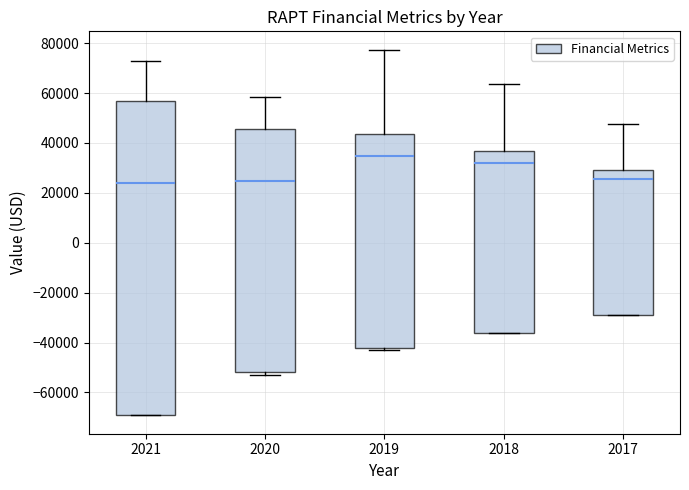

Comparing the boxes themselves (not the whiskers), which one is the tallest?

2021